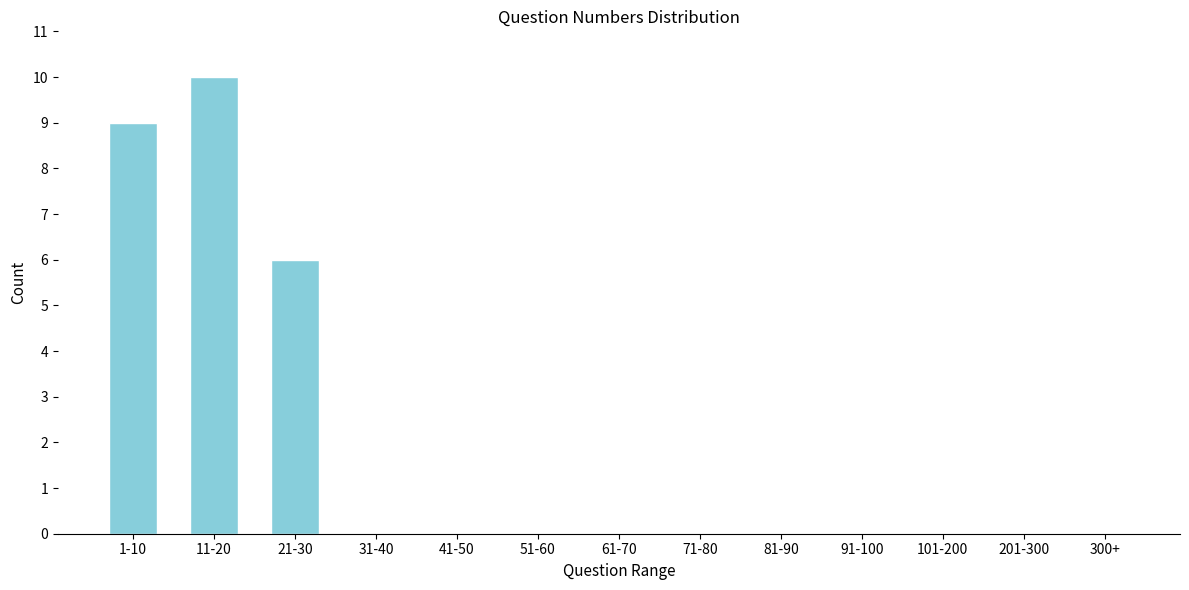

Reading left to right, extract all data points from this chart.

1-10=9	11-20=10	21-30=6	31-40=0	41-50=0	51-60=0	61-70=0	71-80=0	81-90=0	91-100=0	101-200=0	201-300=0	300+=0